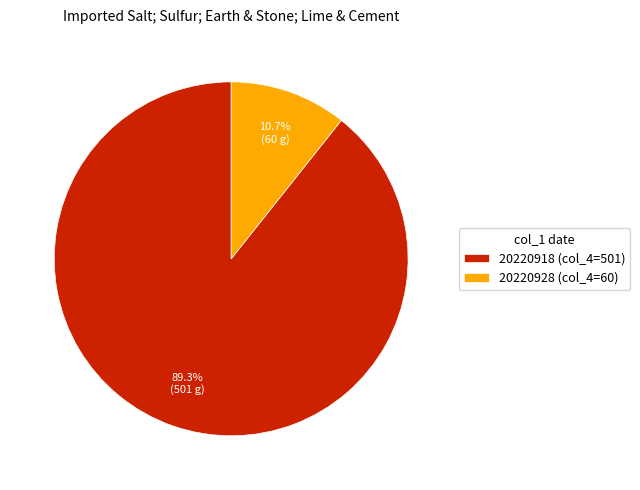

How many segments does this pie chart have?

2